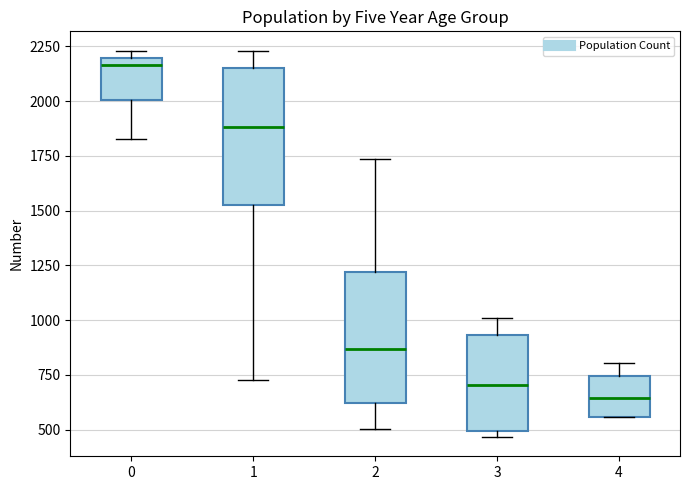

Reading left to right, transcribe this box plot: for each box, give where its median line is, the range the box spans, and where its two whiskers end, as read against the y-axis. The values are not printed on the chart, so give them approximately, as read against the axis.

0: median 2150, box 2000 to 2200, whiskers 1850 to 2250
1: median 1900, box 1550 to 2150, whiskers 750 to 2250
2: median 850, box 600 to 1200, whiskers 500 to 1750
3: median 700, box 500 to 950, whiskers 450 to 1000
4: median 650, box 550 to 750, whiskers 550 to 800